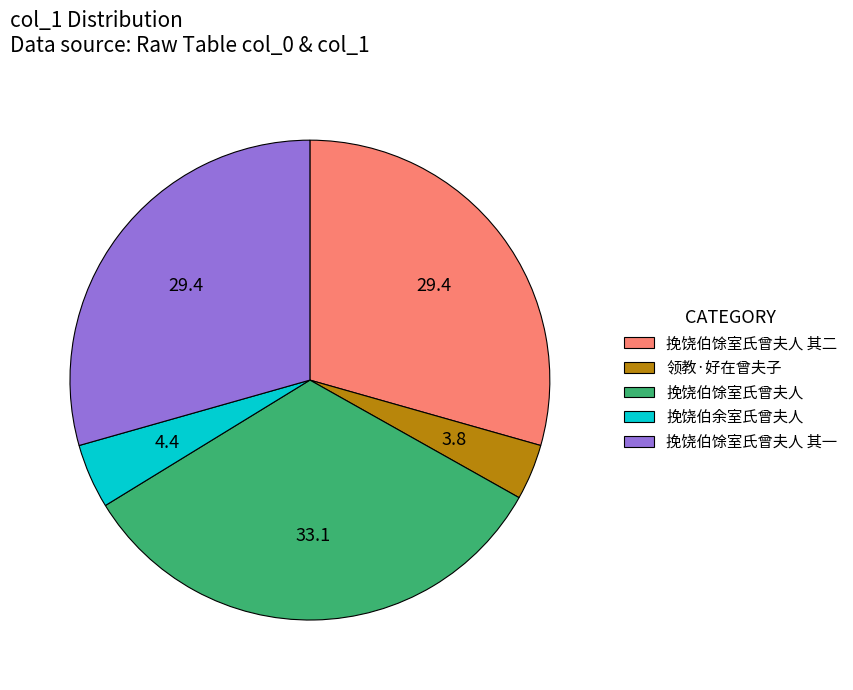

How many slices are in this pie chart?

5